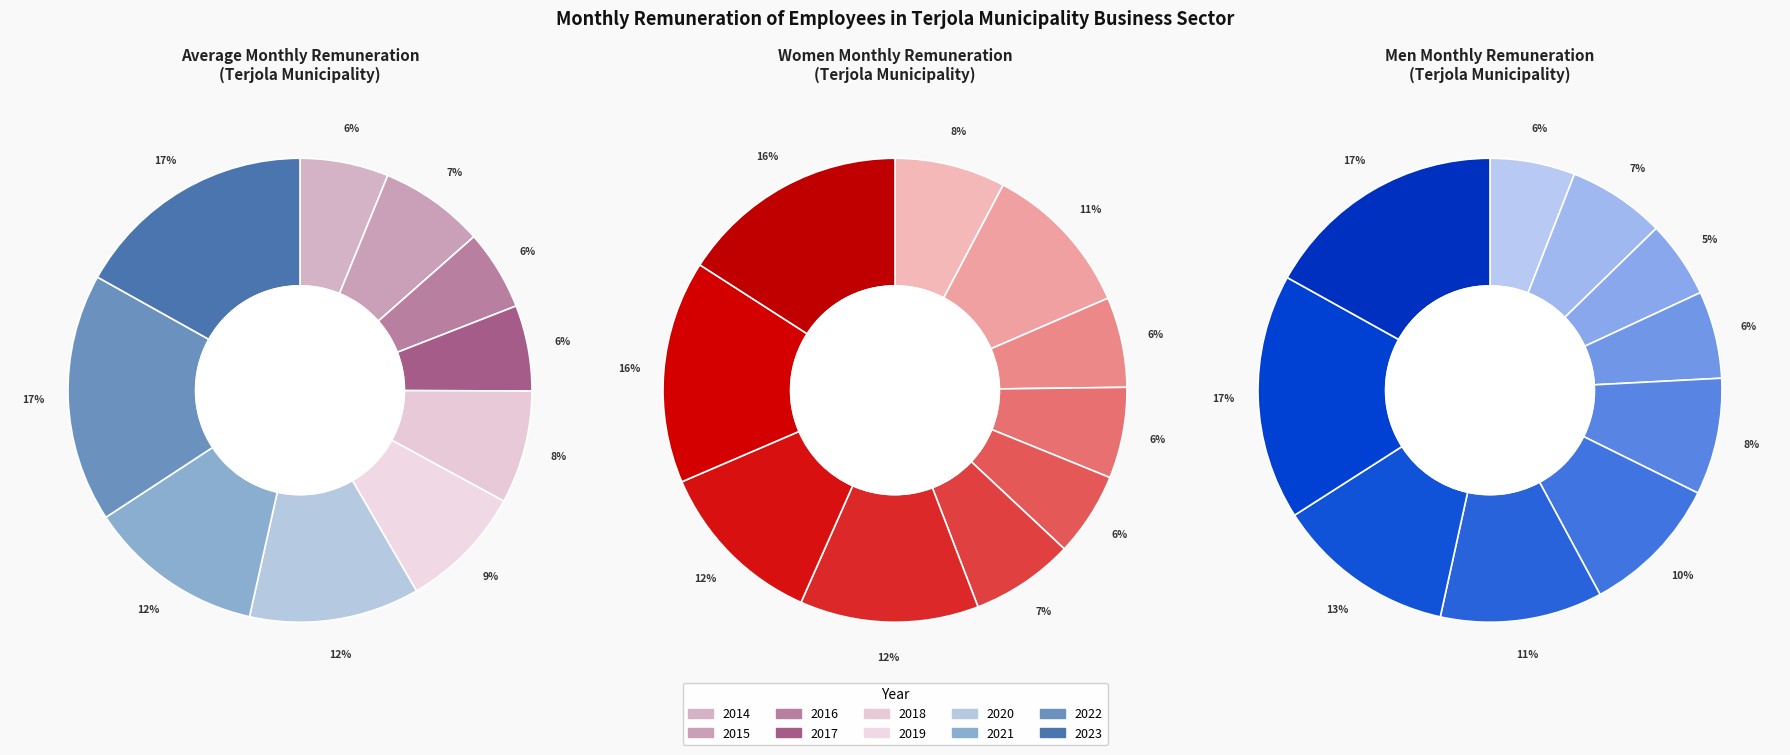

Count the number of slices in the pie.

10